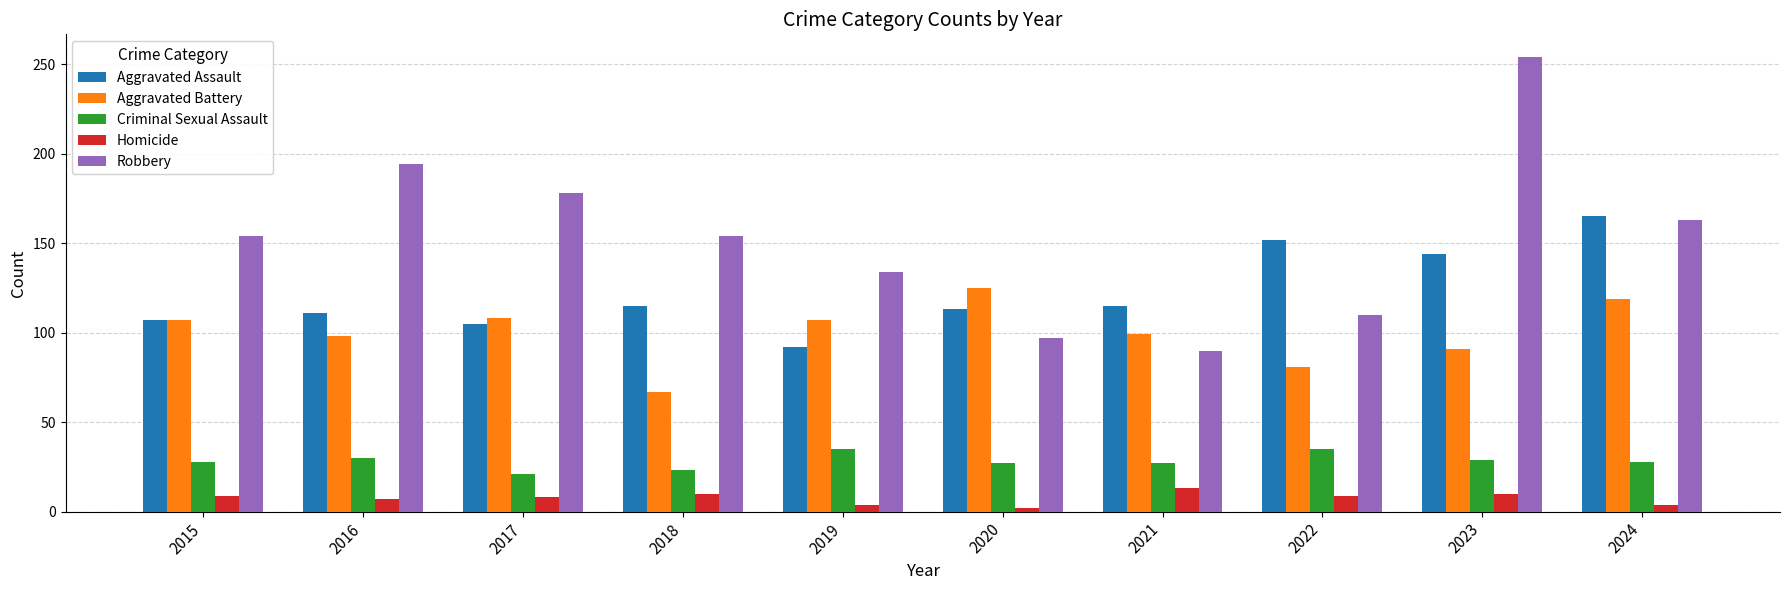

Read the Robbery value at 2020.

97